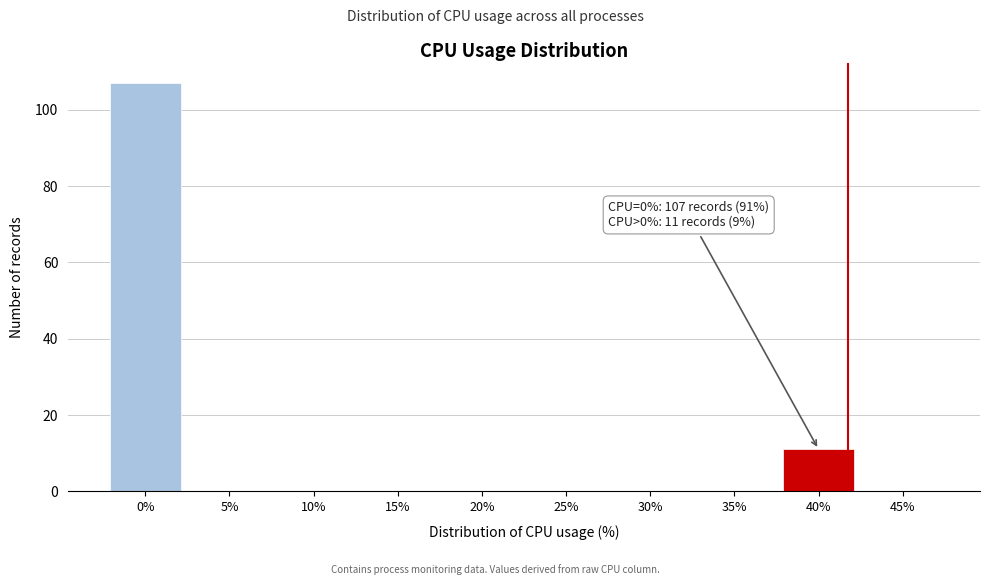

Reading left to right, transcribe all the data shown in this chart.

0%=107	5%=0	10%=0	15%=0	20%=0	25%=0	30%=0	35%=0	40%=11	45%=0